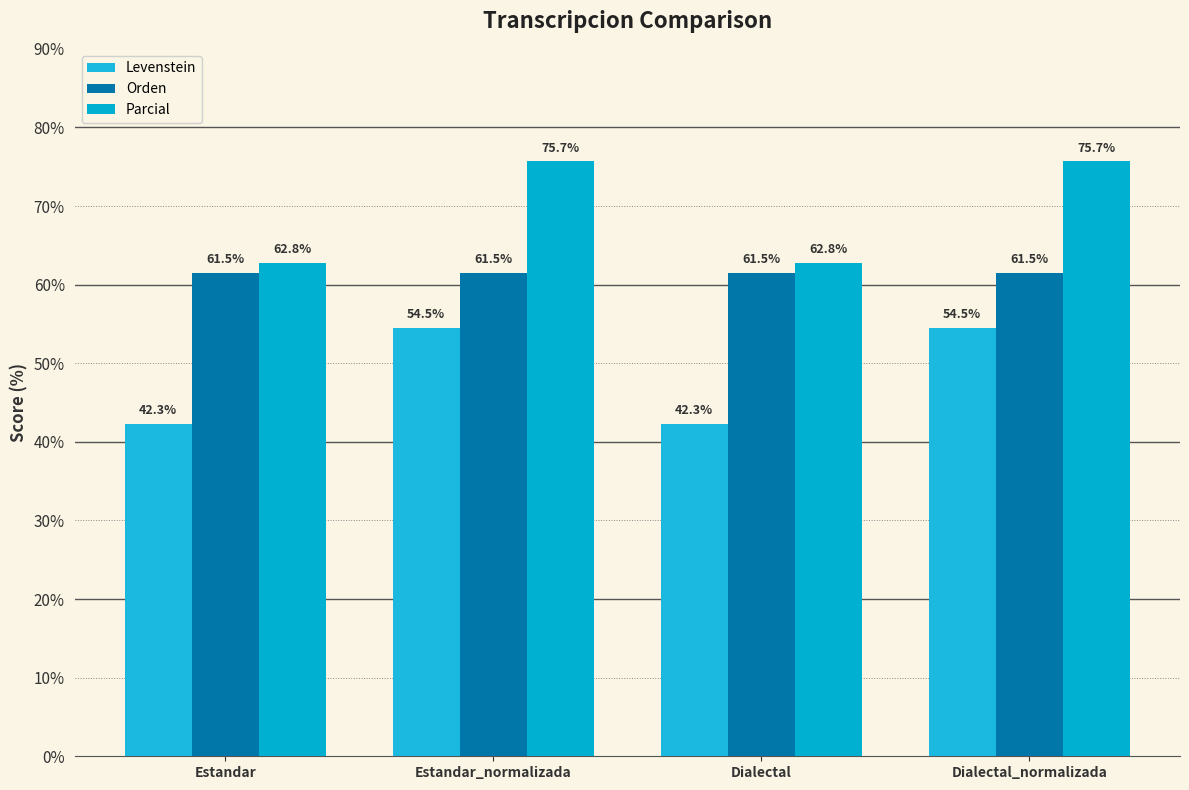

What is the average value of the Levenstein series?

48.4